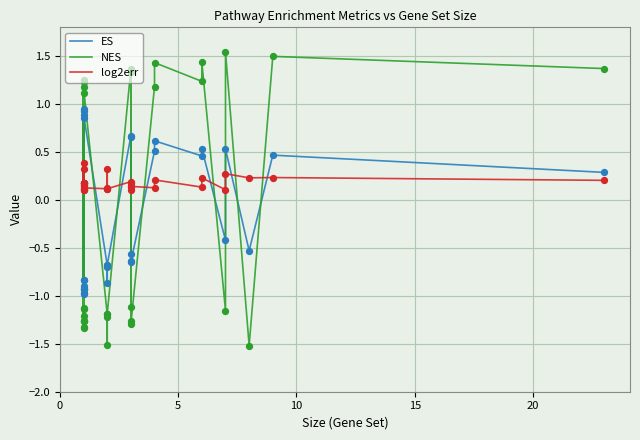

At how many categories does at least one series exceed 0?

30